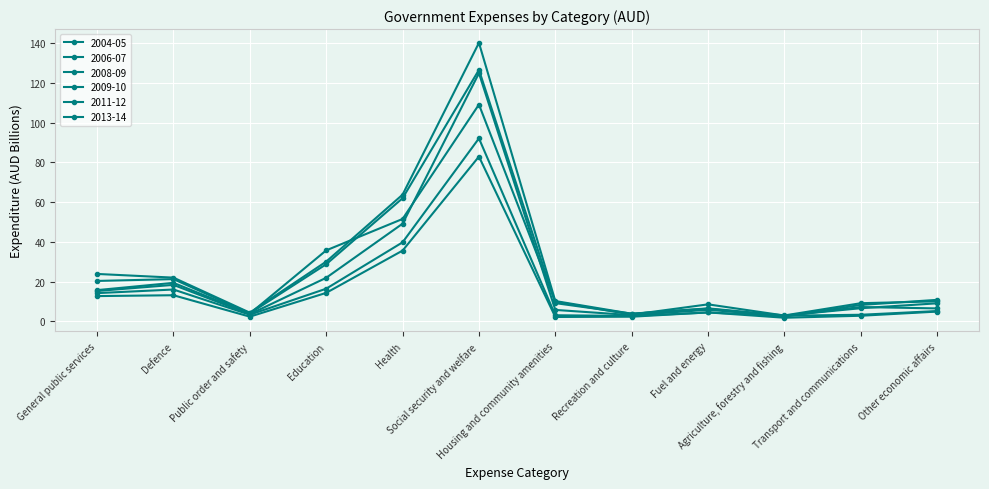

Is this an area chart (filled region under the line)?

No